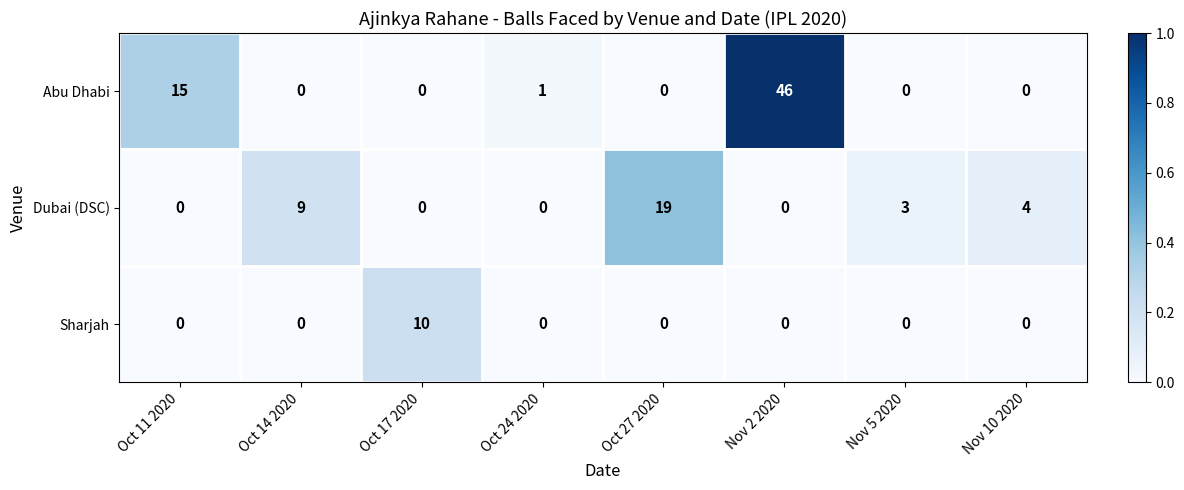

Reading right to left, list all the values displayed in this chart.

Abu Dhabi: Nov 10 2020=0	Nov 5 2020=0	Nov 2 2020=46	Oct 27 2020=0	Oct 24 2020=1	Oct 17 2020=0	Oct 14 2020=0	Oct 11 2020=15
Dubai (DSC): Nov 10 2020=4	Nov 5 2020=3	Nov 2 2020=0	Oct 27 2020=19	Oct 24 2020=0	Oct 17 2020=0	Oct 14 2020=9	Oct 11 2020=0
Sharjah: Nov 10 2020=0	Nov 5 2020=0	Nov 2 2020=0	Oct 27 2020=0	Oct 24 2020=0	Oct 17 2020=10	Oct 14 2020=0	Oct 11 2020=0